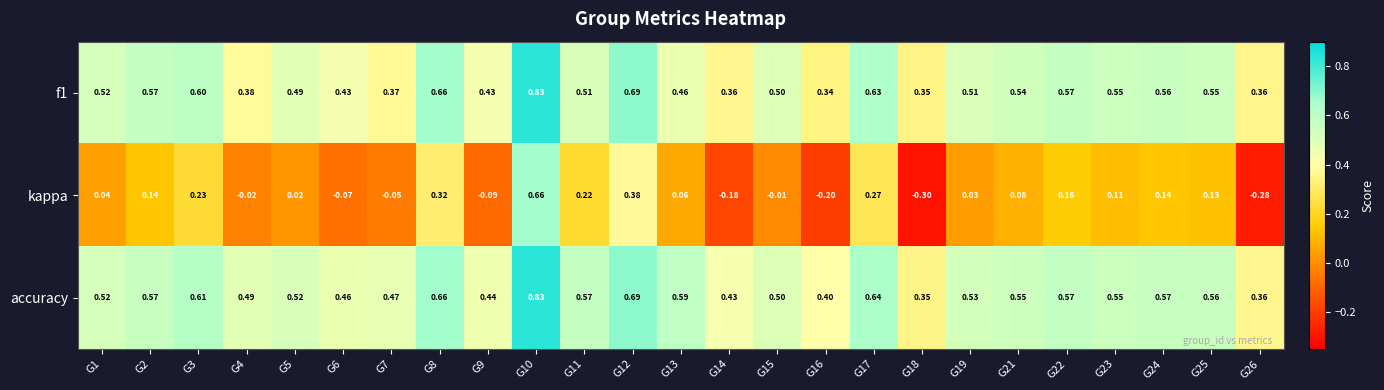

Which series has the largest total across all categories?

accuracy